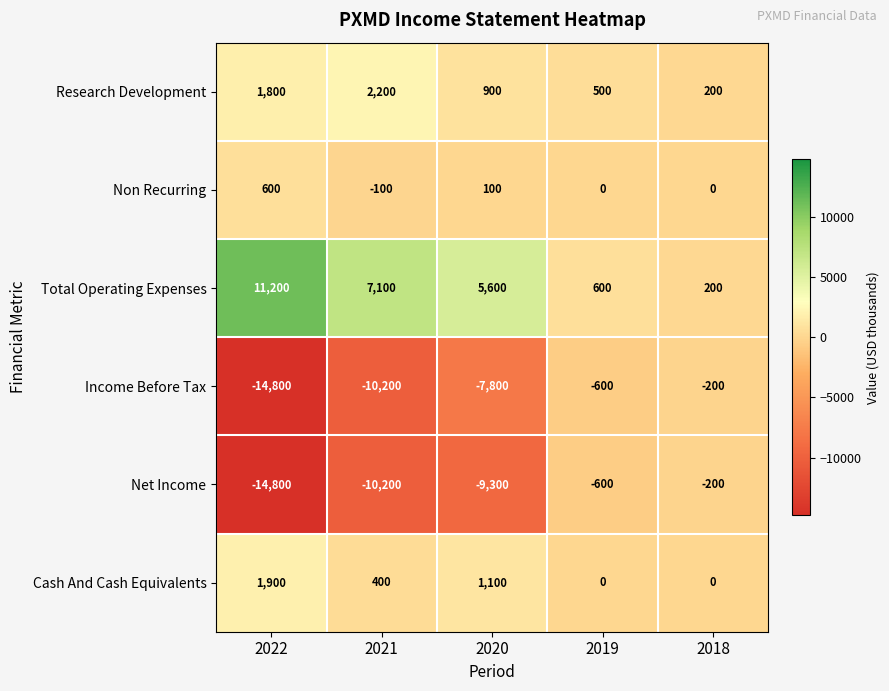

Is it true that Net Income equals -9300 at 2020?

True